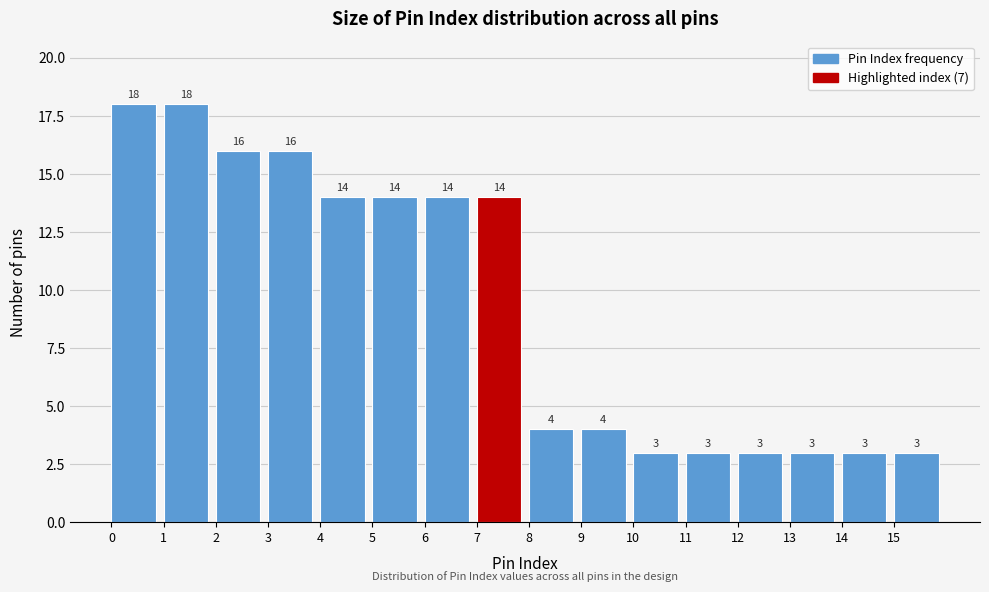

What is the height of the bar covering 0 to 1 on the x-axis?

18